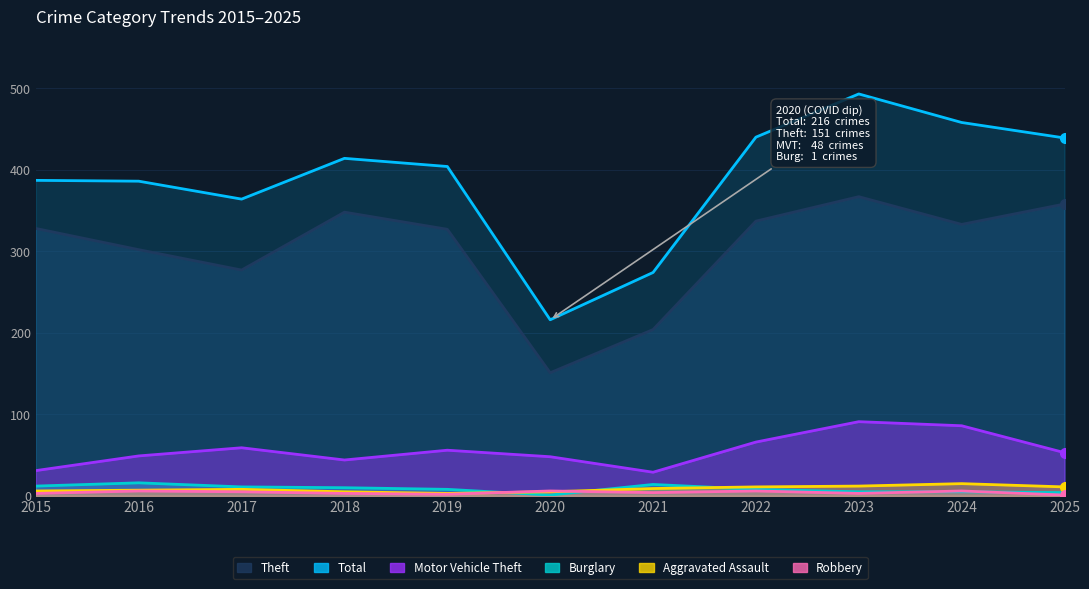

True or false: Total and Motor Vehicle Theft cross at least once.

False